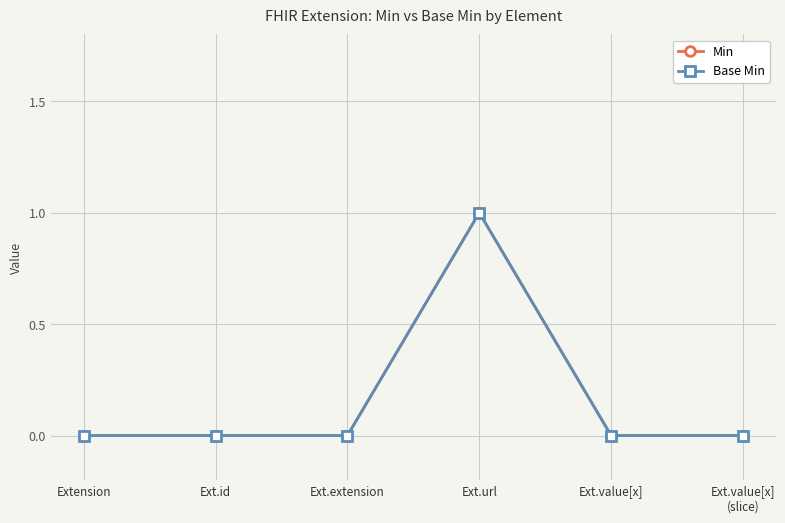

What is the value of the Base Min point at the 4th from the left?

1